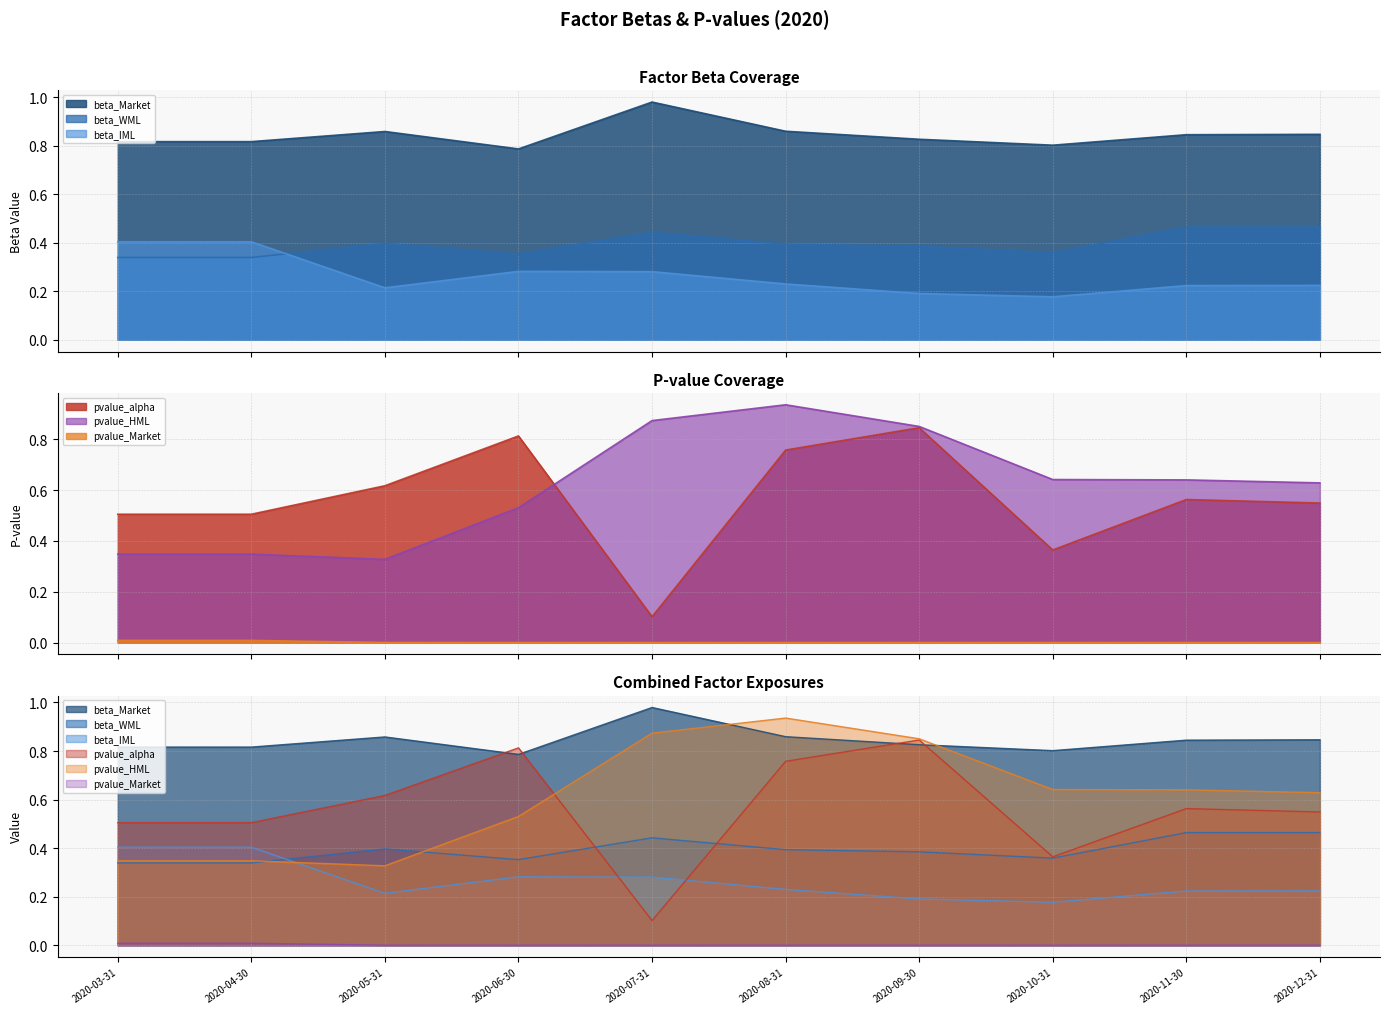

How many times do beta_IML and pvalue_HML cross each other?

1